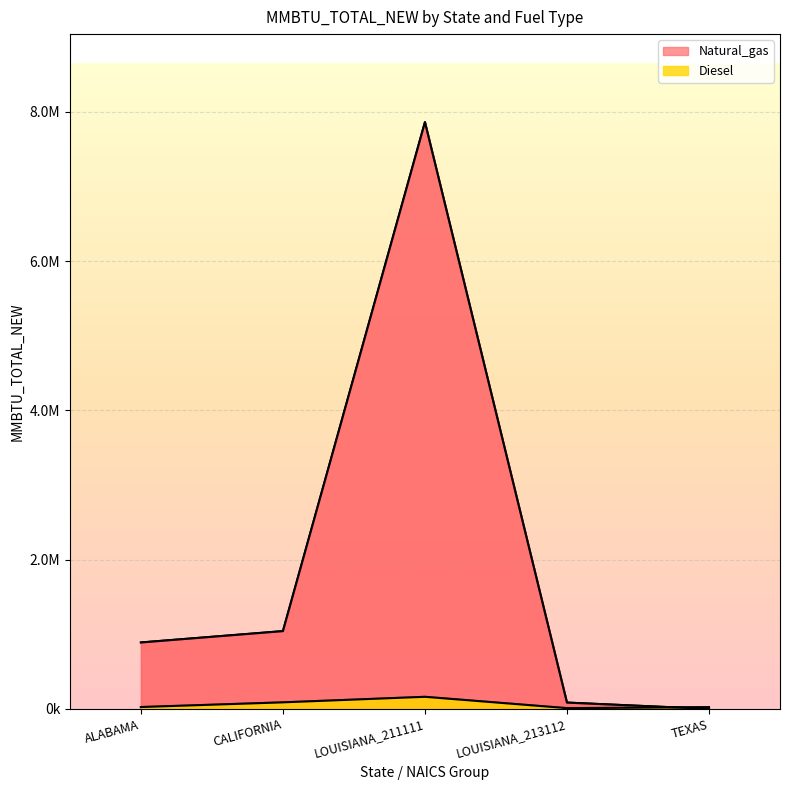

What is the label of the 5th point from the right?

ALABAMA